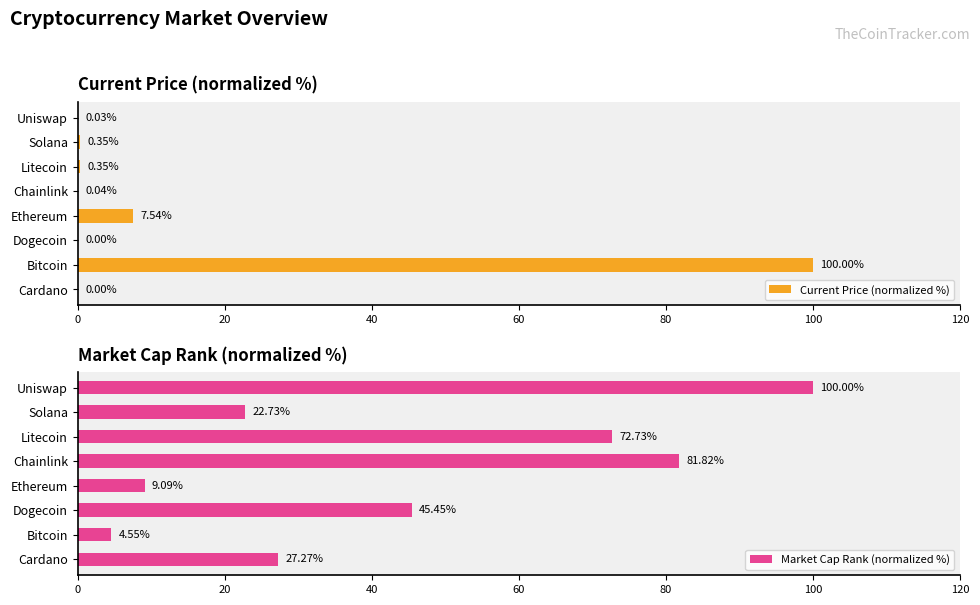

What is the average value of the Current Price (normalized %) series?

13.5